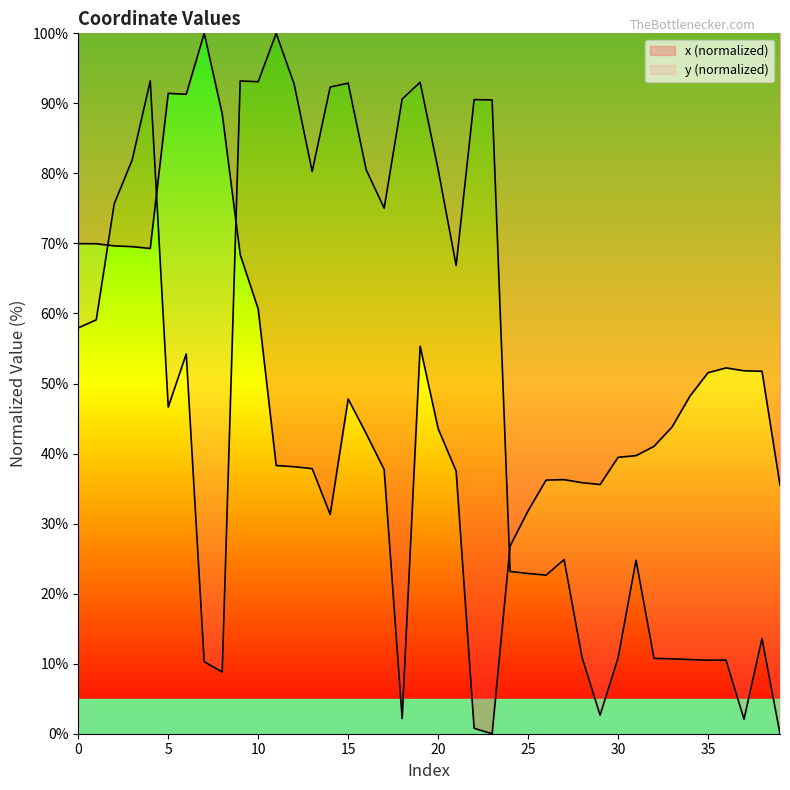

At which label is x closest to 50?

5